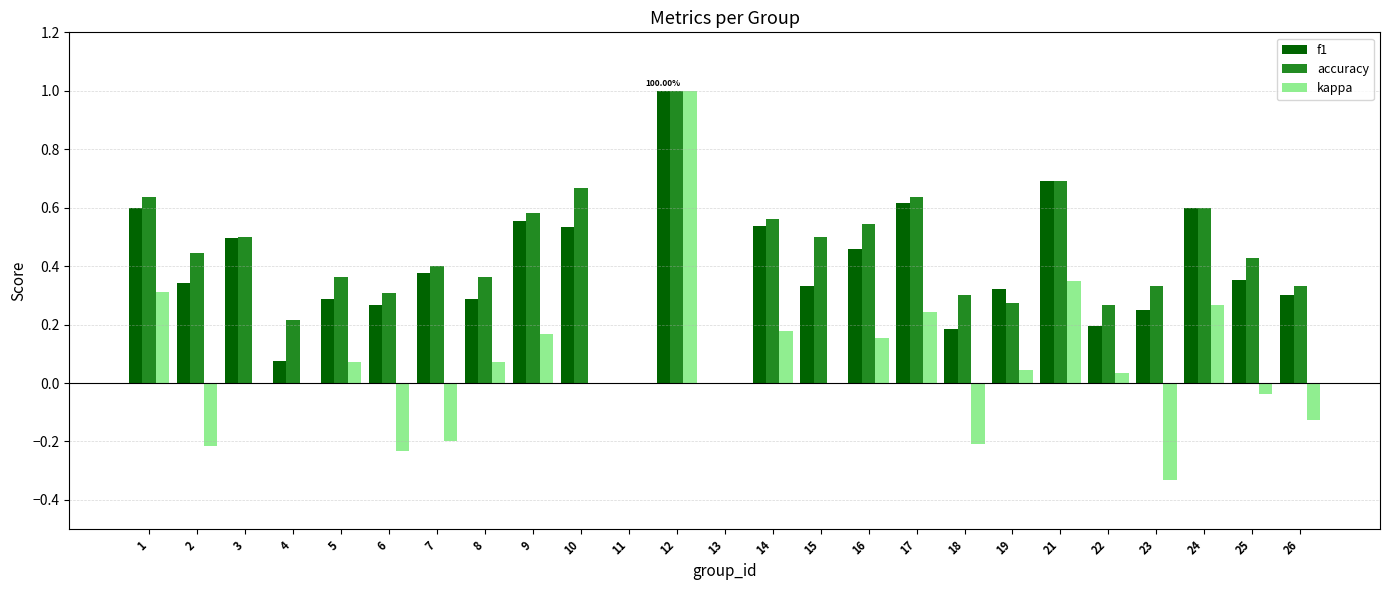

Is the value of accuracy at 2 greater than the value of kappa at 4?

Yes